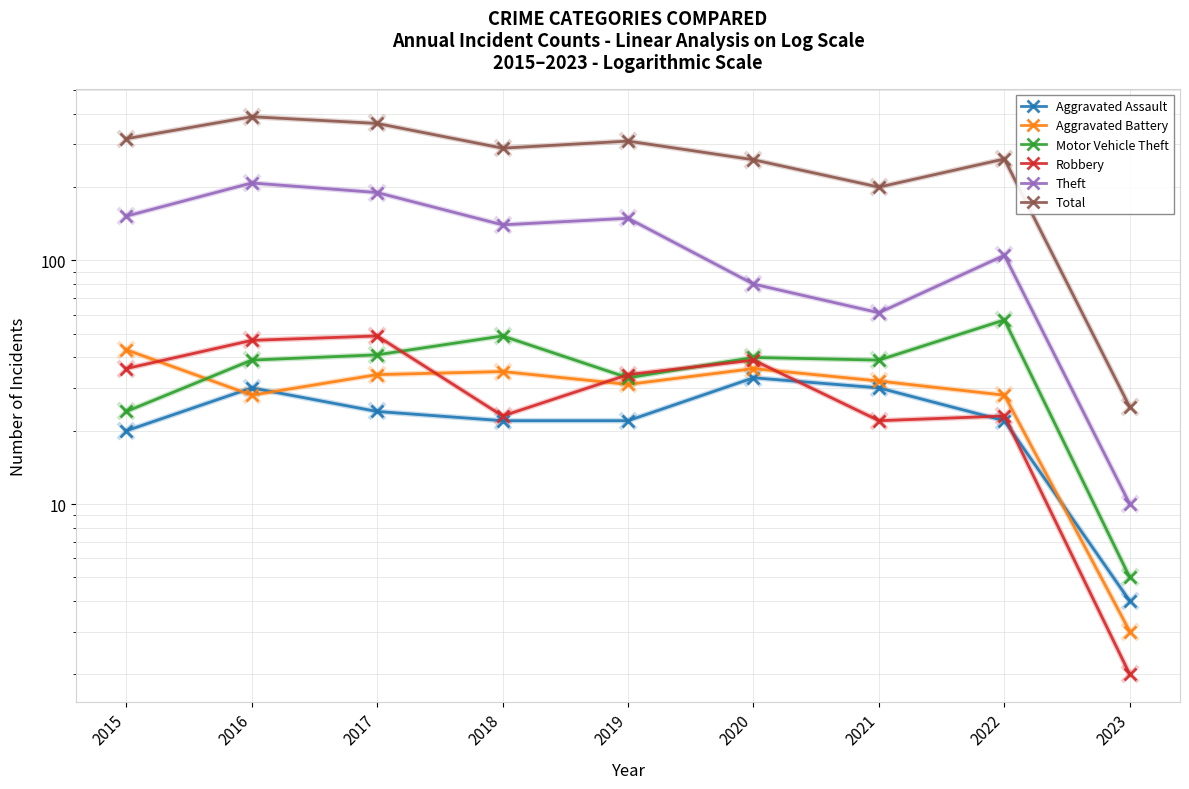

Reading right to left, list all the values displayed in this chart.

Aggravated Assault: 4	22	30	33	22	22	24	30	20
Aggravated Battery: 3	28	32	36	31	35	34	28	43
Motor Vehicle Theft: 5	57	39	40	33	49	41	39	24
Robbery: 2	23	22	39	34	23	49	47	36
Theft: 10	105	61	80	149	140	190	208	152
Total: 25	261	200	259	309	289	365	389	316